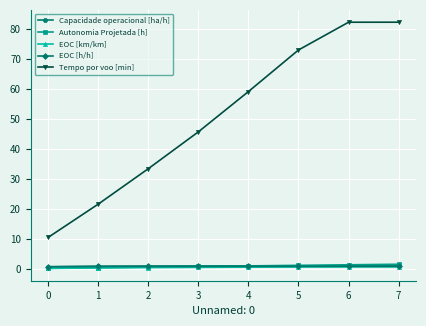

What is the difference between the second highest and second lowest values in the Autonomia Projetada [h] series?

1.0